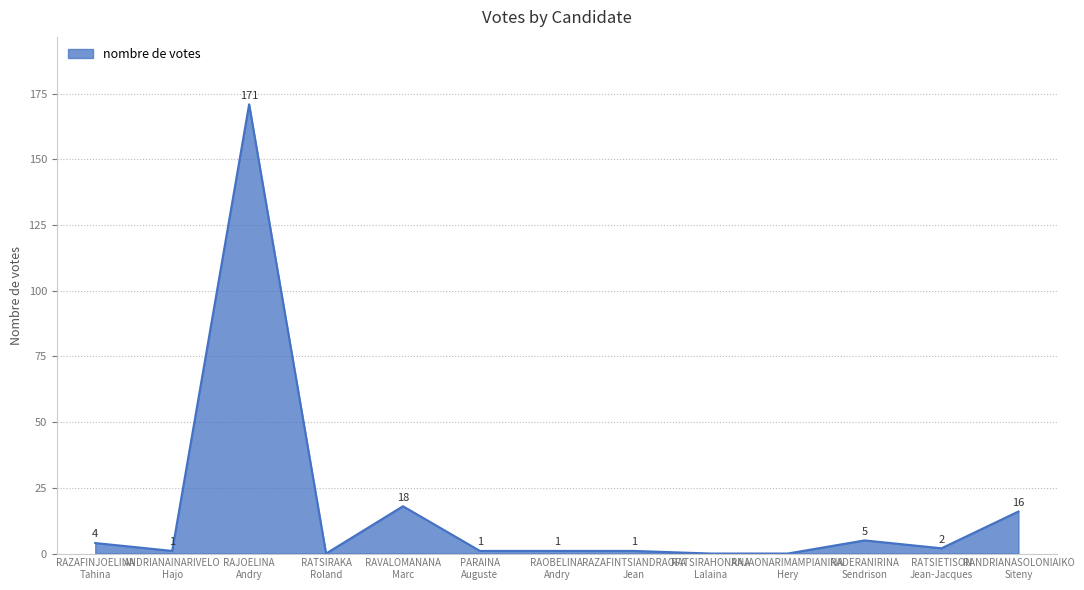

True or false: the data has more than 2 interior local peaks.

True